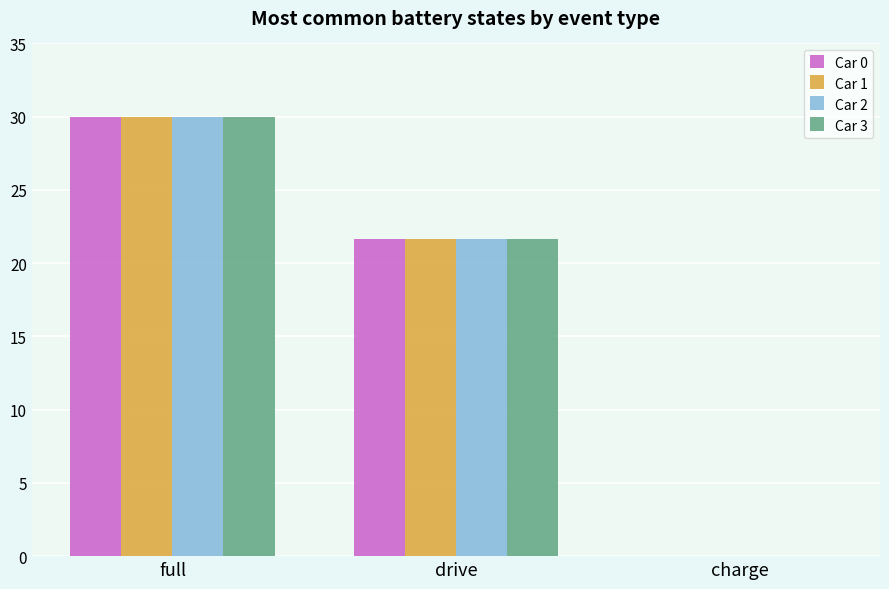

What is the highest value of the Car 3 series?

30.0